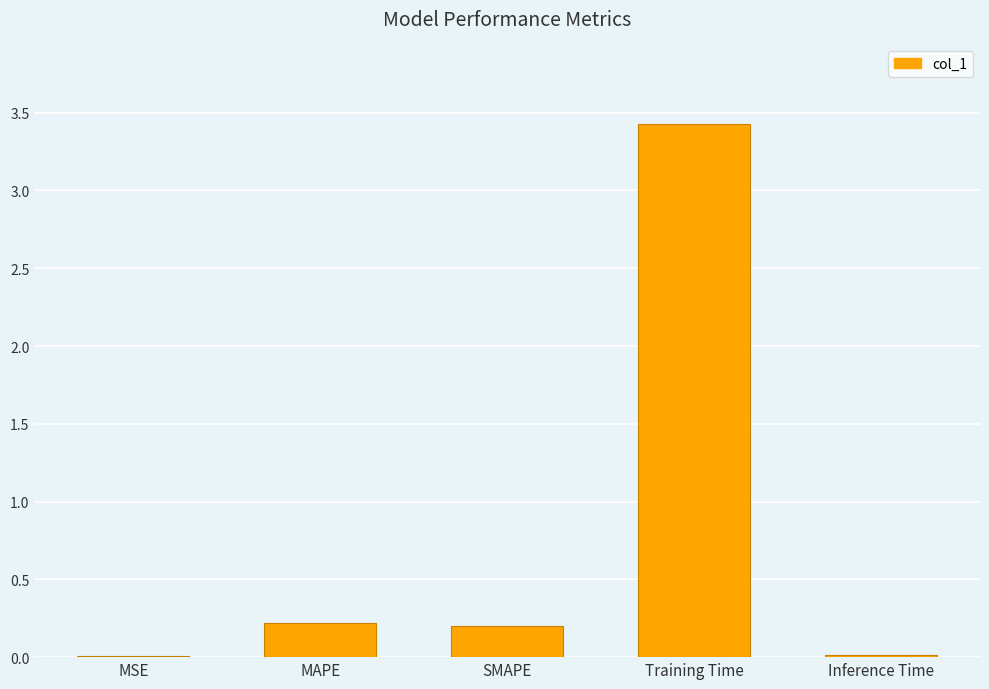

The value at Inference Time is 0.0. True or false?

True